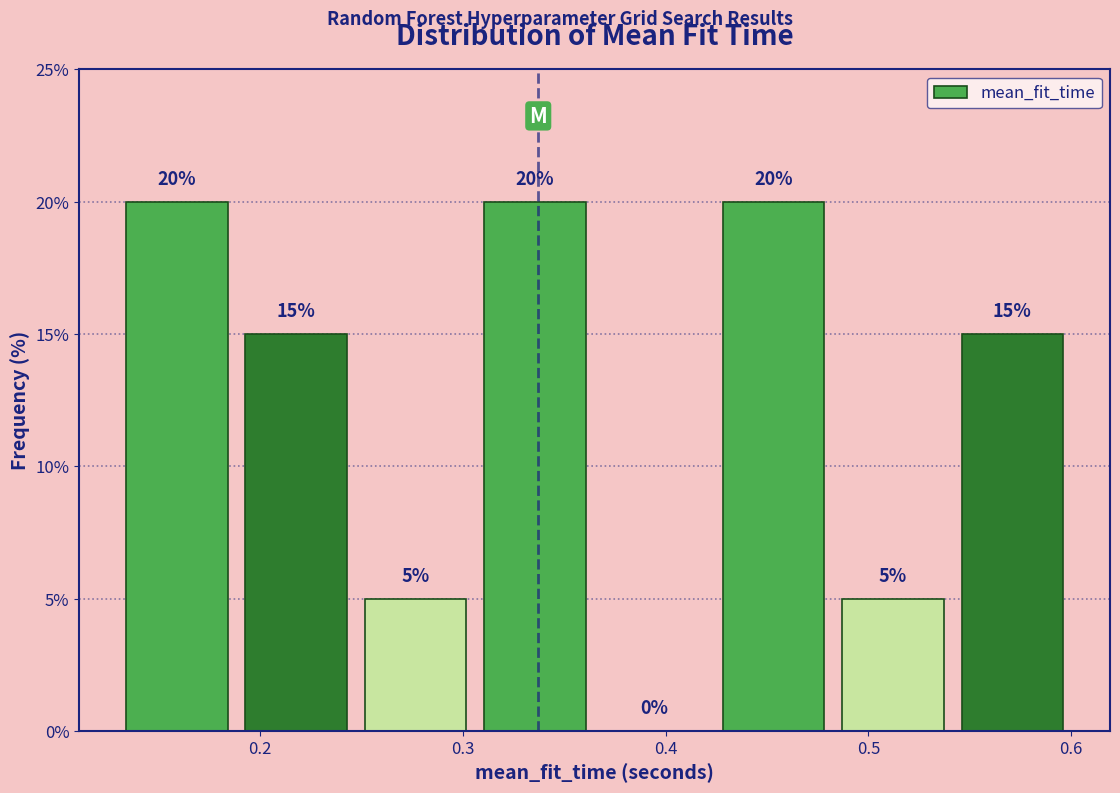

What is the height of the bar covering 0.13 to 0.19 on the x-axis? The bar edges are not printed on the chart, so give them approximately, as read against the axis.

20